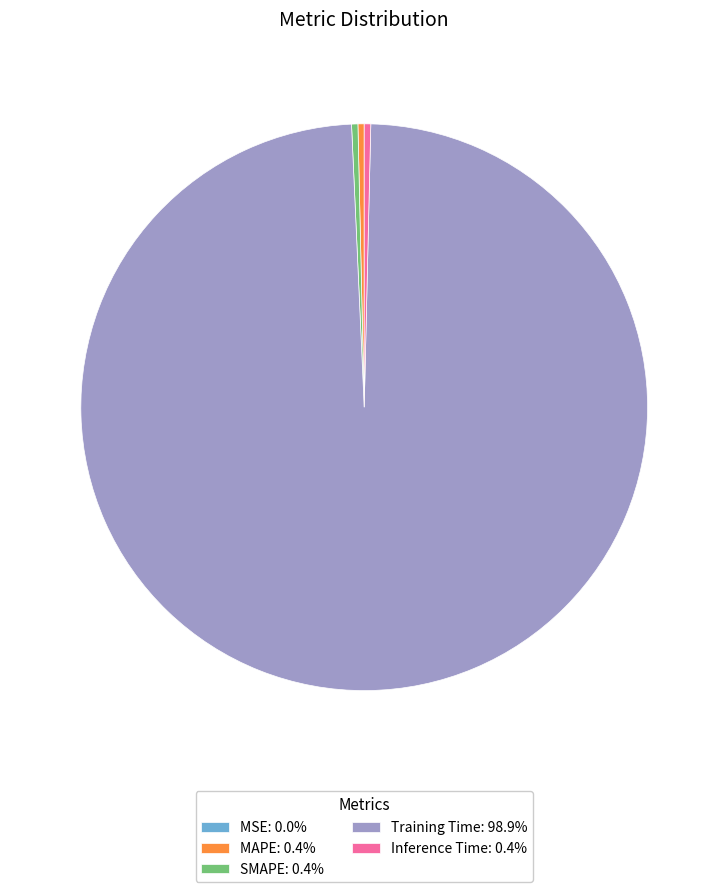

Is there any slice that represents more than half of the pie?

Yes